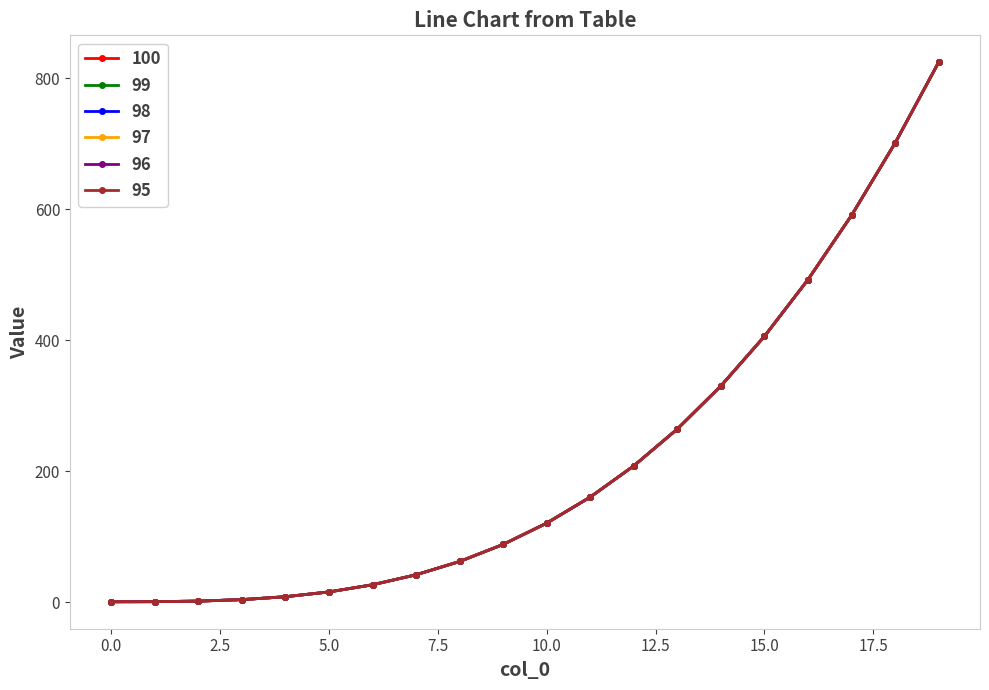

Is this an area chart (filled region under the line)?

No